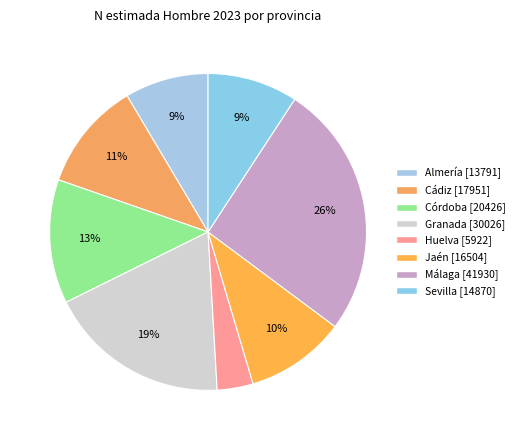

Rank the categories by value from highest to lowest.

Málaga, Granada, Córdoba, Cádiz, Jaén, Sevilla, Almería, Huelva